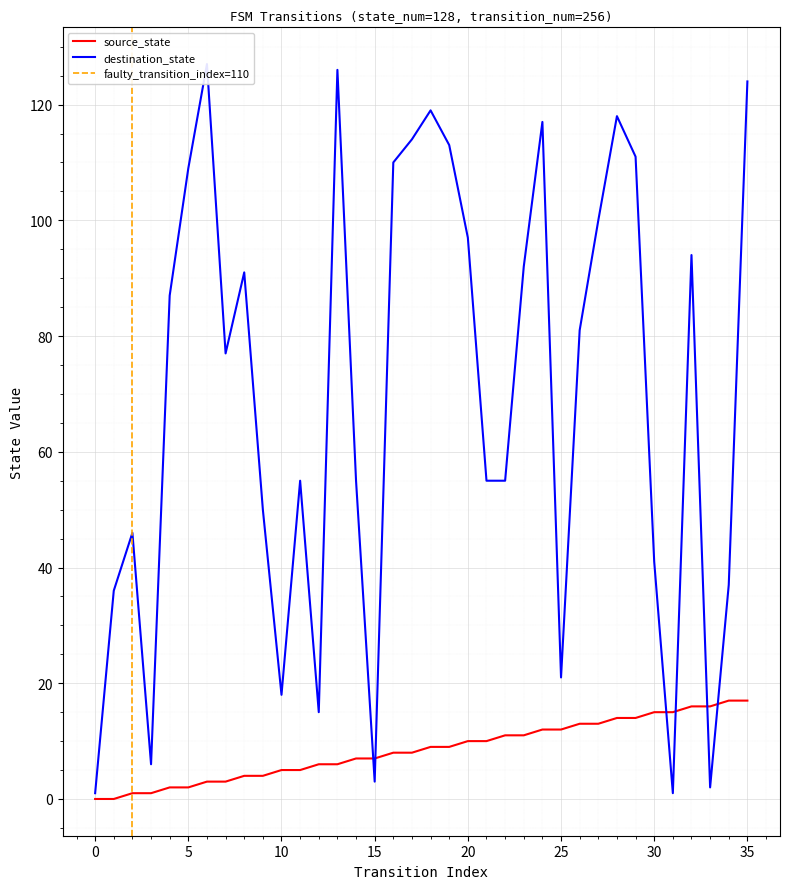

Which series has the largest range (max minus min)?

destination_state